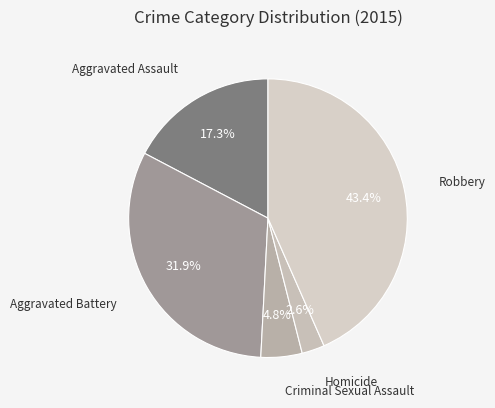

What is the ratio of the value at Criminal Sexual Assault to the value at Homicide?

1.8